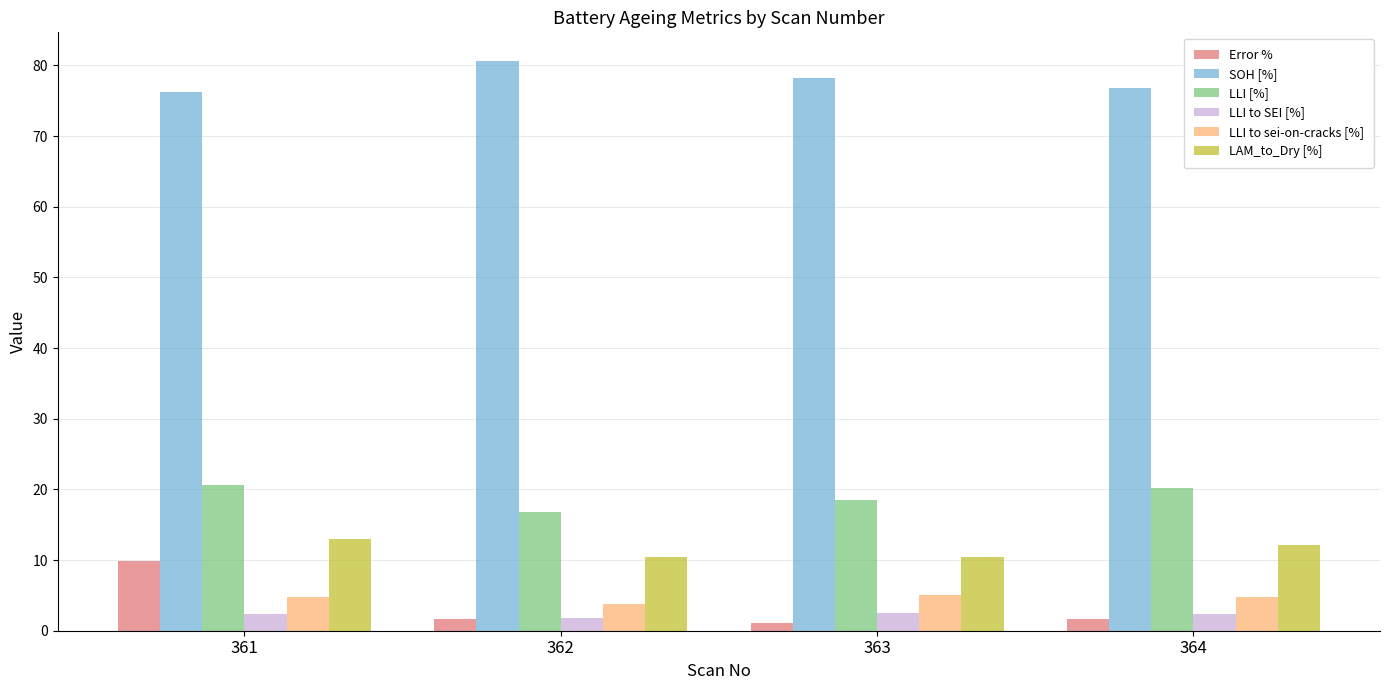

What is the value of the SOH [%] bar at the 1st from the left?

76.3